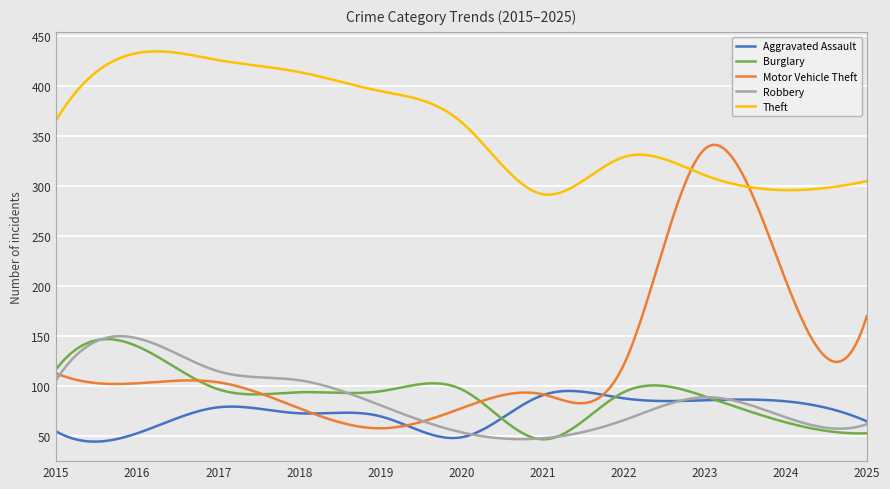

True or false: Burglary and Theft intersect in this chart.

False